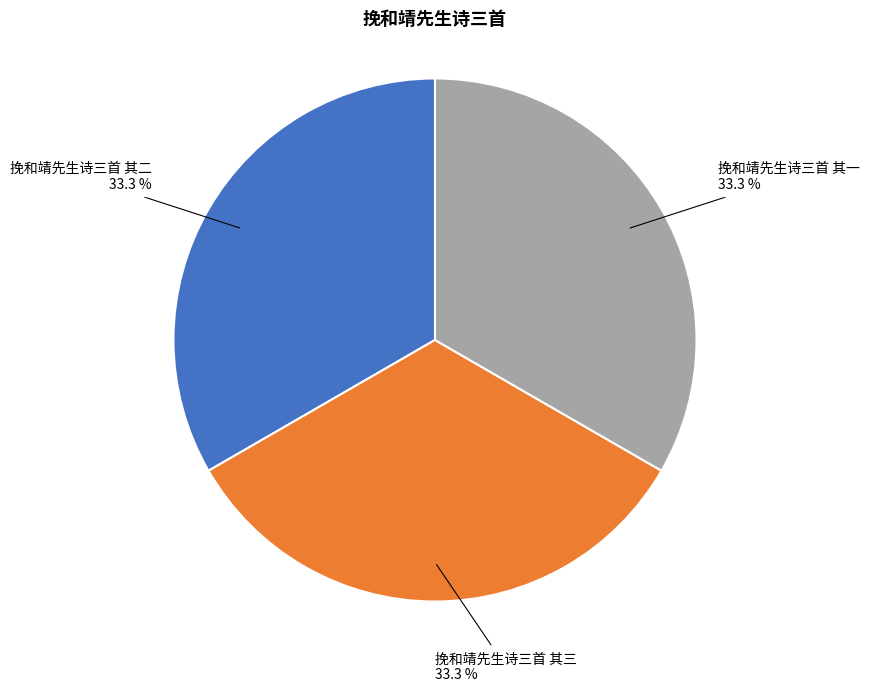

How many segments does this pie chart have?

3